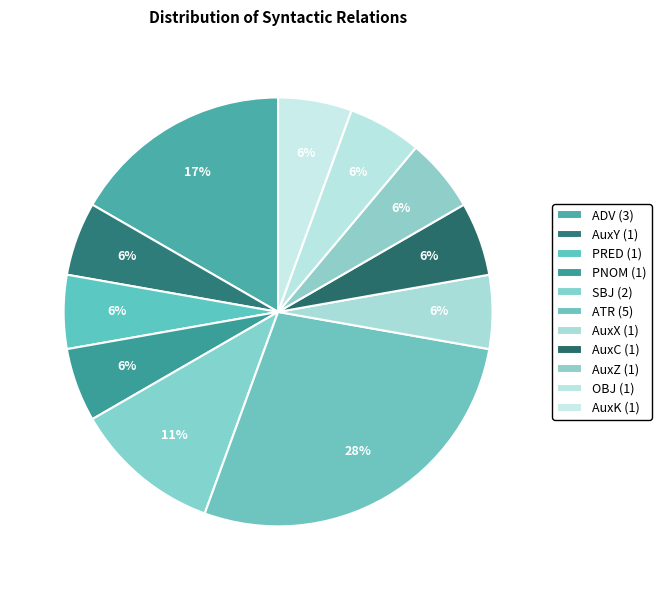

Does ATR account for over 50% of the chart?

No